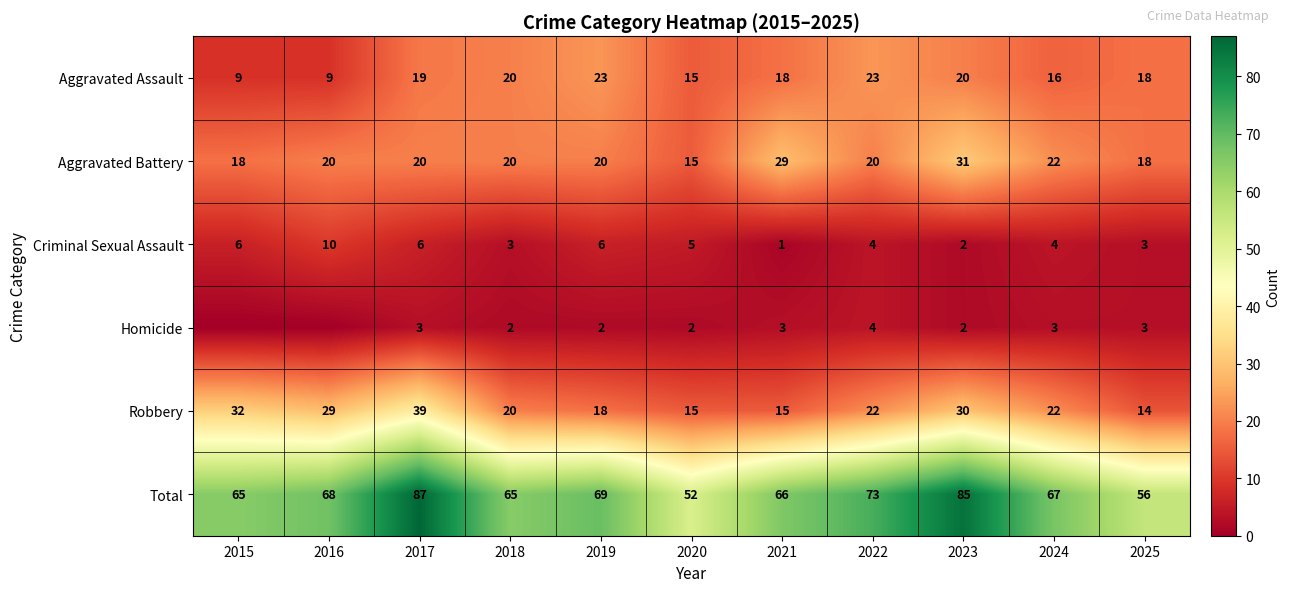

What is the sum of the Aggravated Assault values at 2023 and 2019?

43